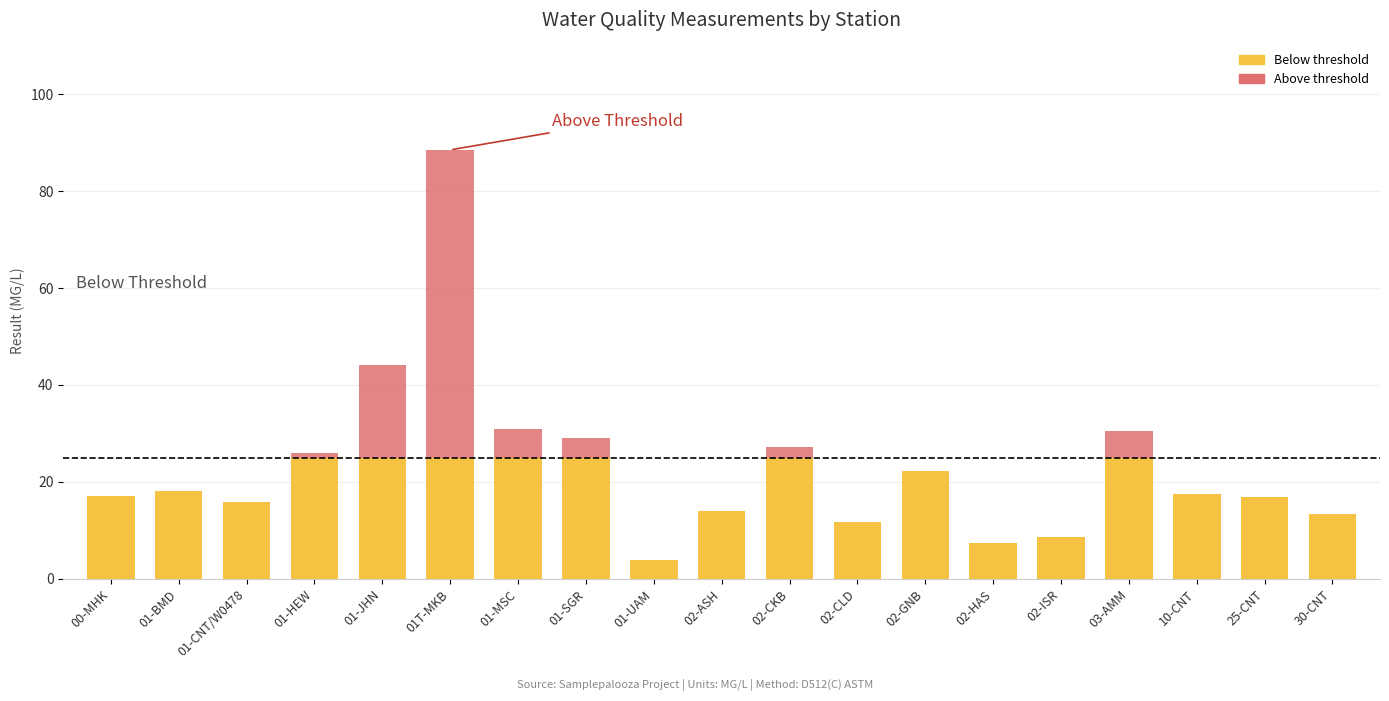

What is the total value across all series at 01-UAM?

3.9